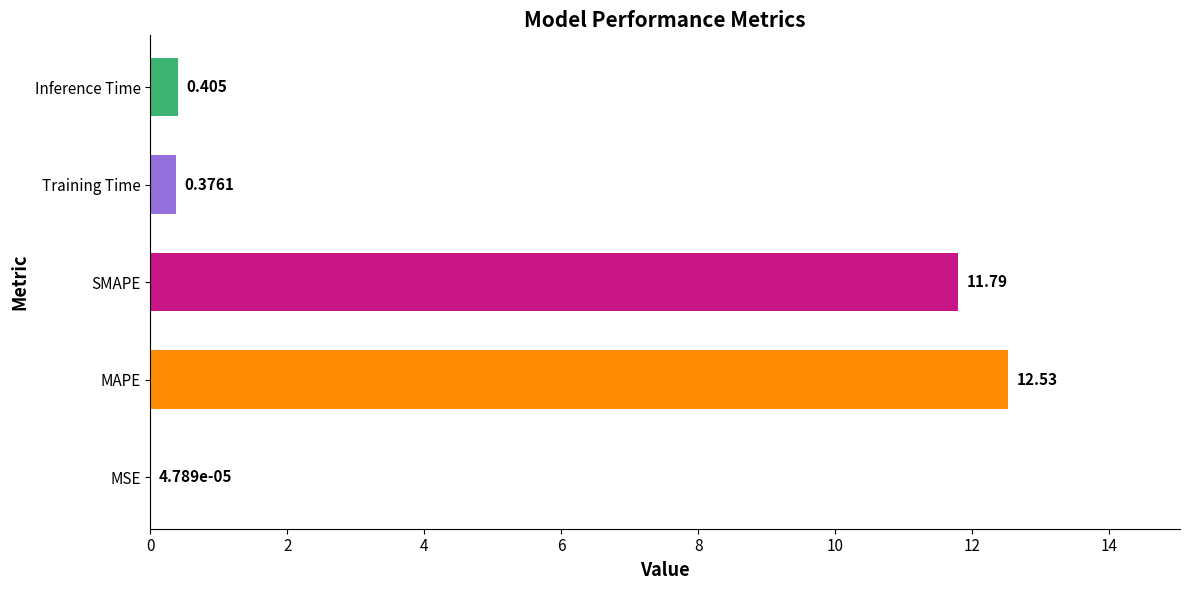

At which category does the chart reach its peak across all series?

MAPE